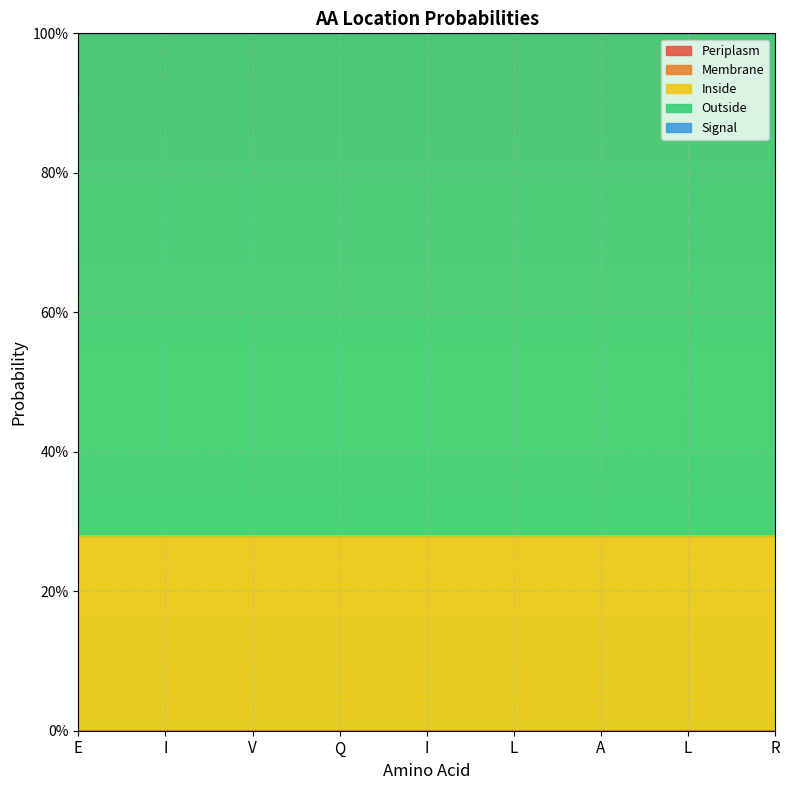

At E, list the series in order from smallest to largest.

Periplasm, Membrane, Signal, Inside, Outside